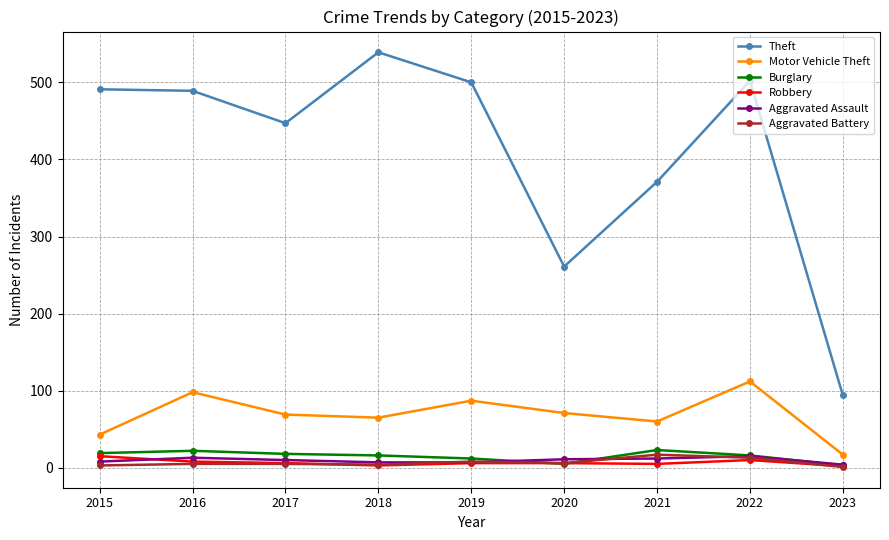

What is the difference between the second highest and minimum values in the Aggravated Assault series?

9